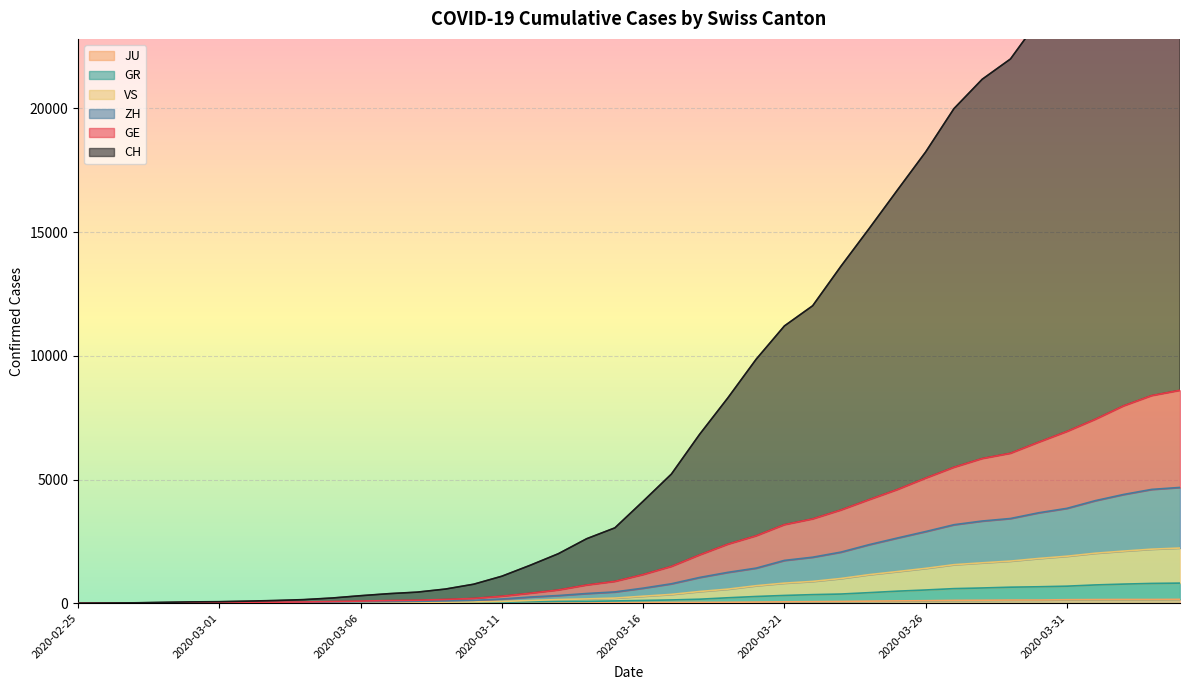

How many series are shown in this chart?

6